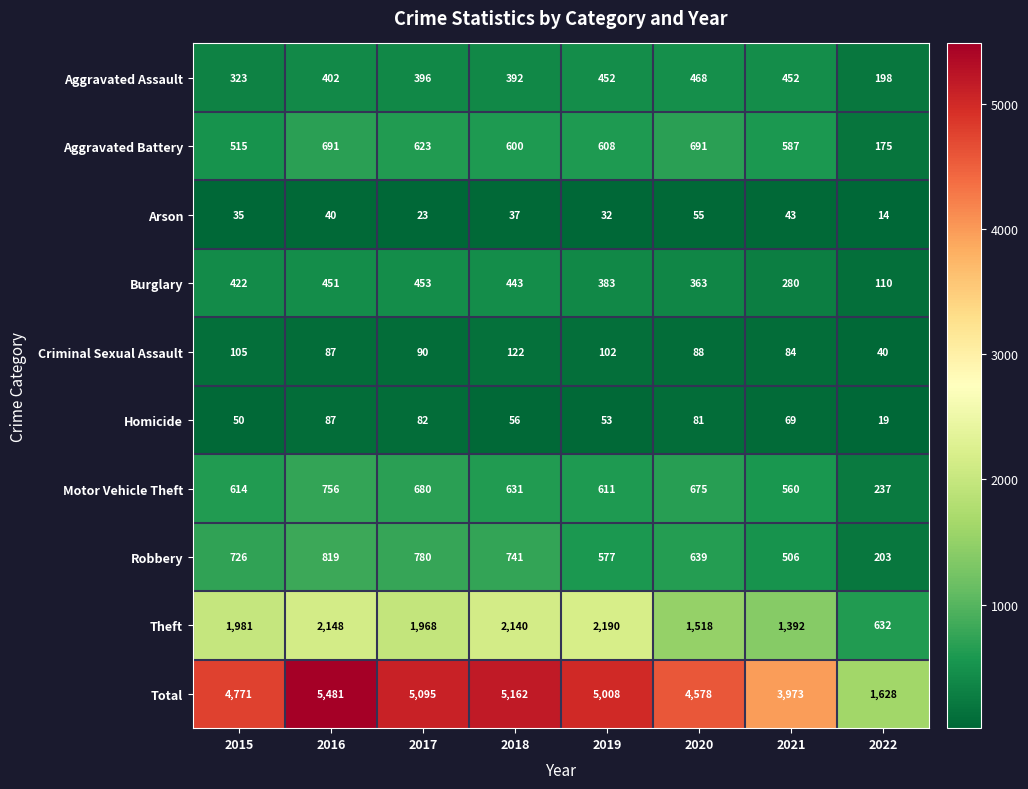

What is the smallest value displayed?

14